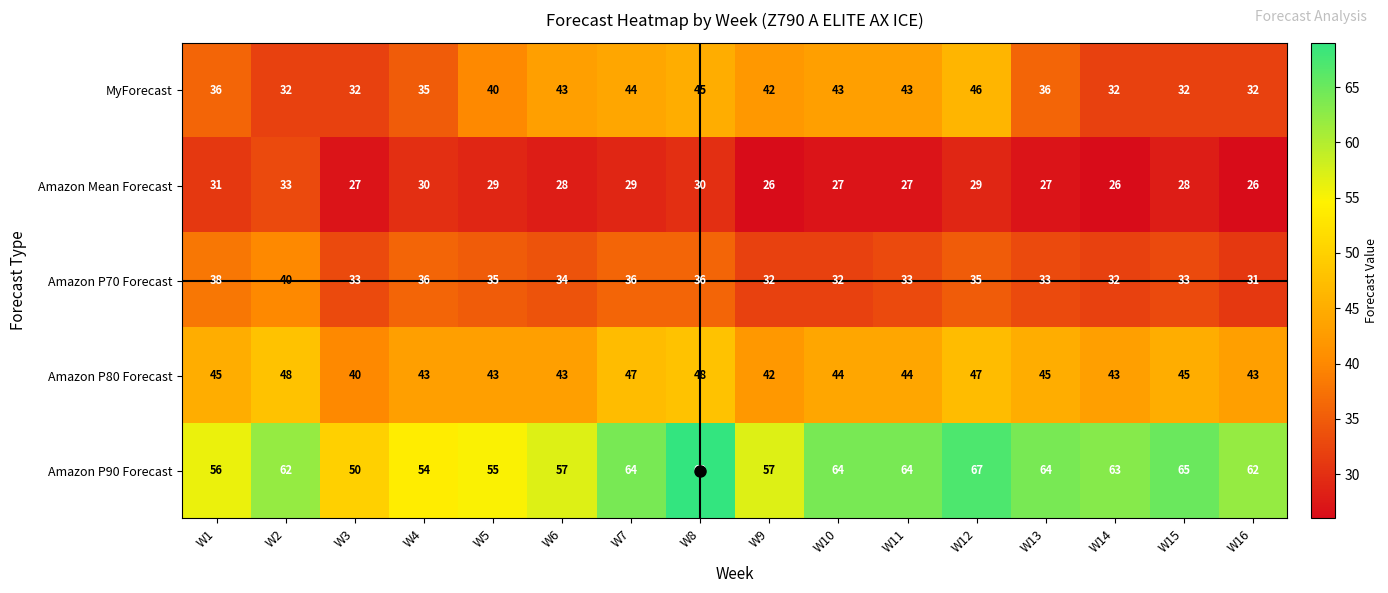

At which category is the sum across all series the highest?

W8